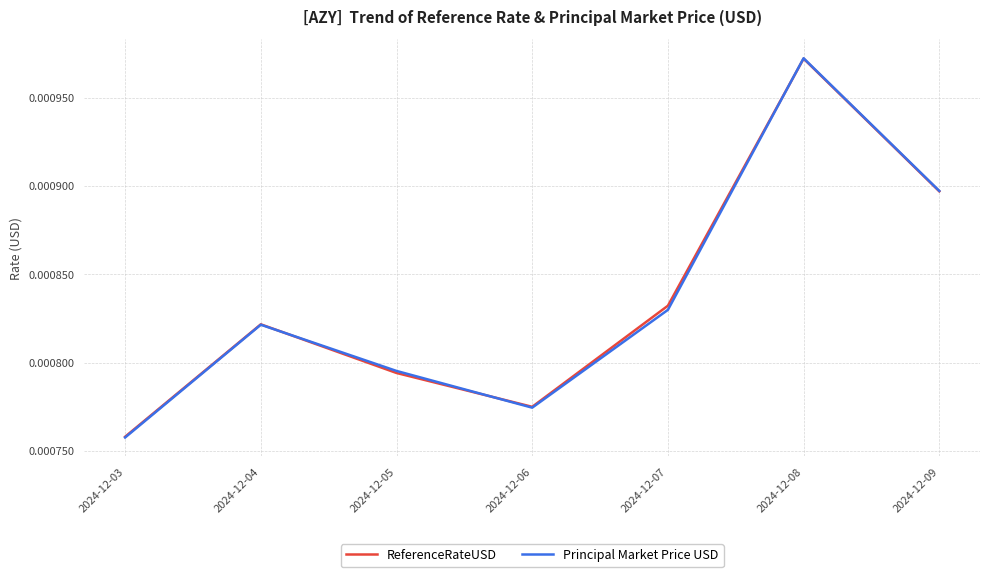

Count the Principal Market Price USD values in the range 0 to 1.

7